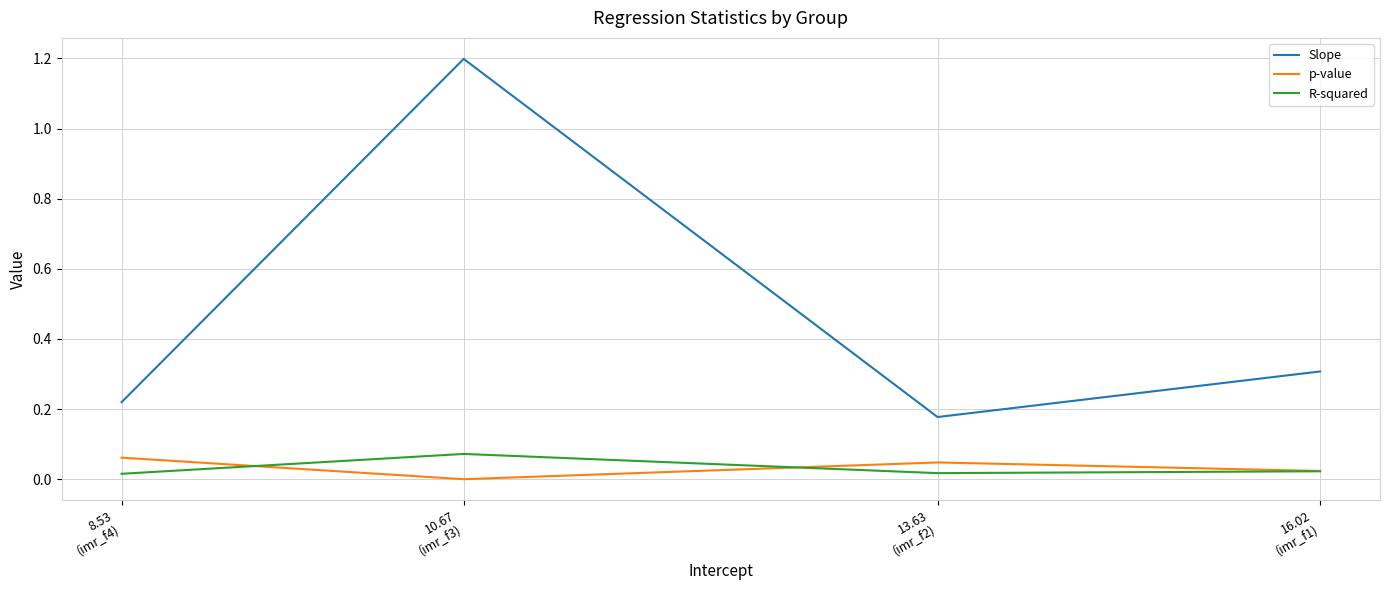

At how many categories does at least one series exceed 0?

4